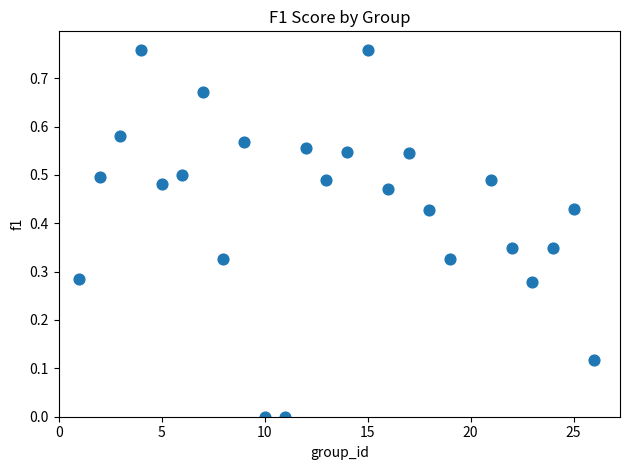

What is the range of X values (max minus min)?

25.0